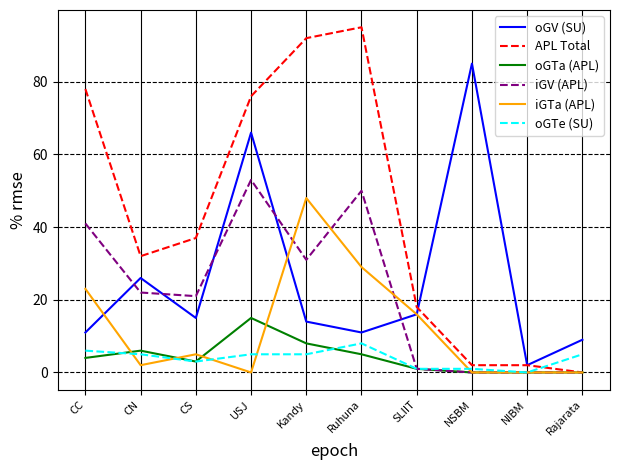

Count the number of categories in the chart.

10